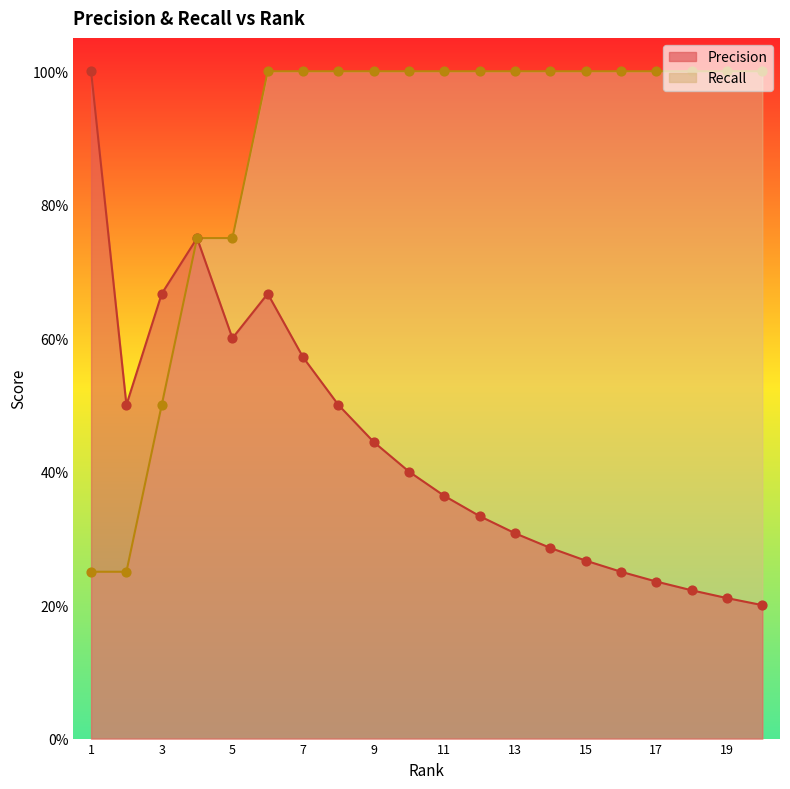

What are all the series names shown in the legend?

Precision, Recall